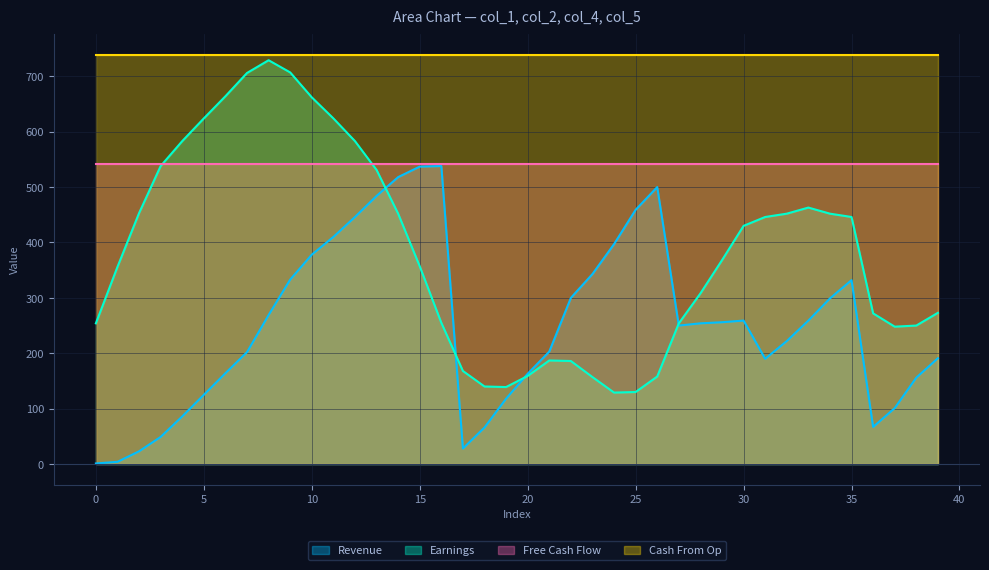

At which category does col_1 reach its first local valley?

17